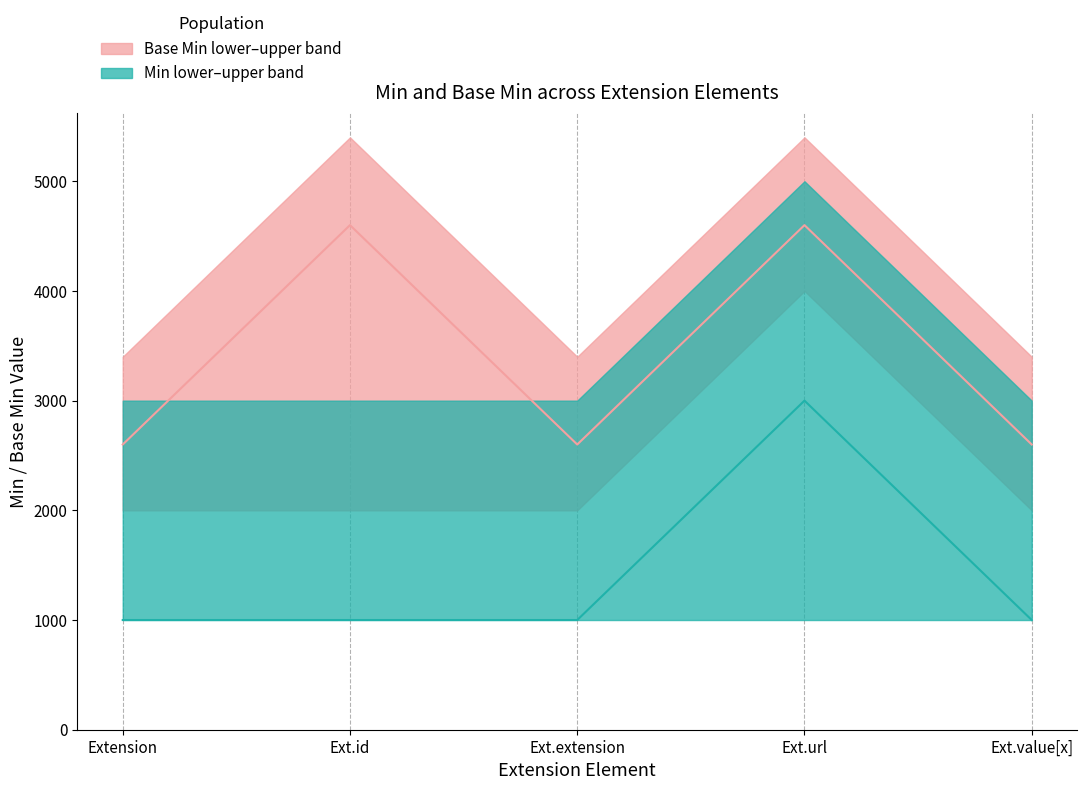

What is the difference between the maximum and minimum values in the Base Min - lower series?

2000